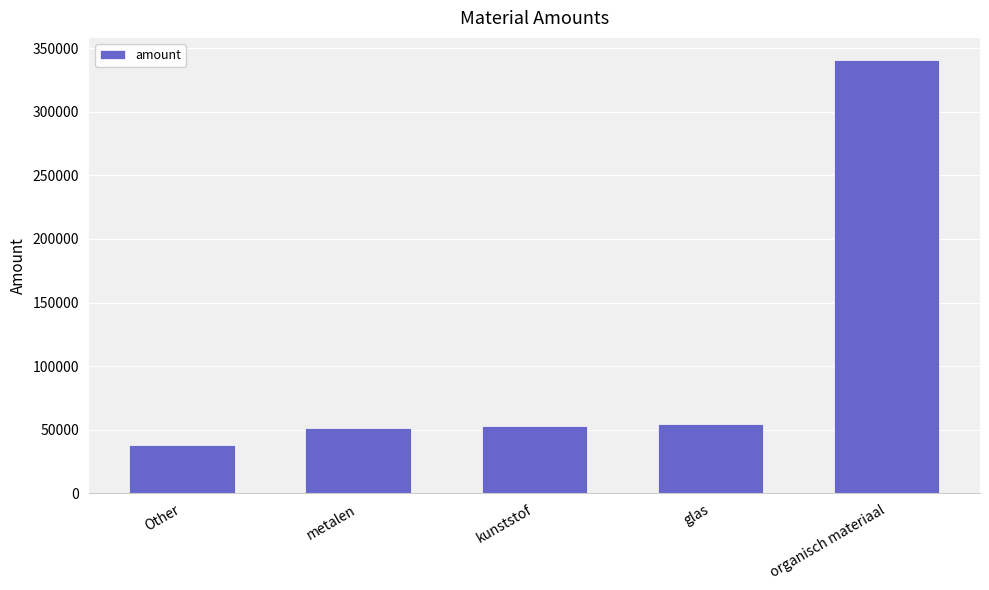

What is the change in value from Other to glas?

+16262.1